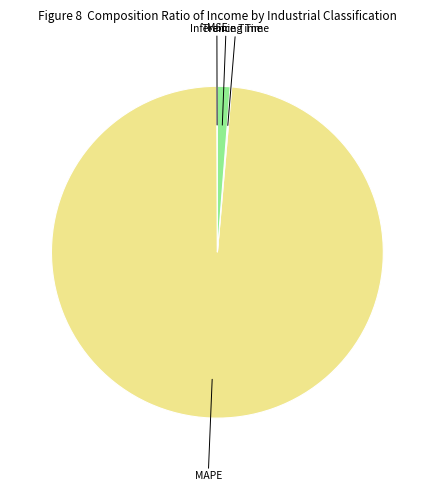

Is there any slice that represents more than half of the pie?

Yes